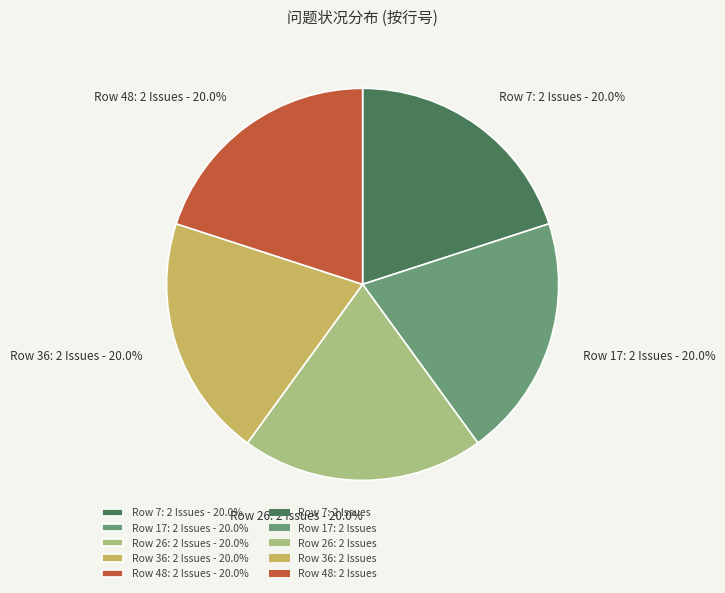

Is there a majority slice in this chart?

No